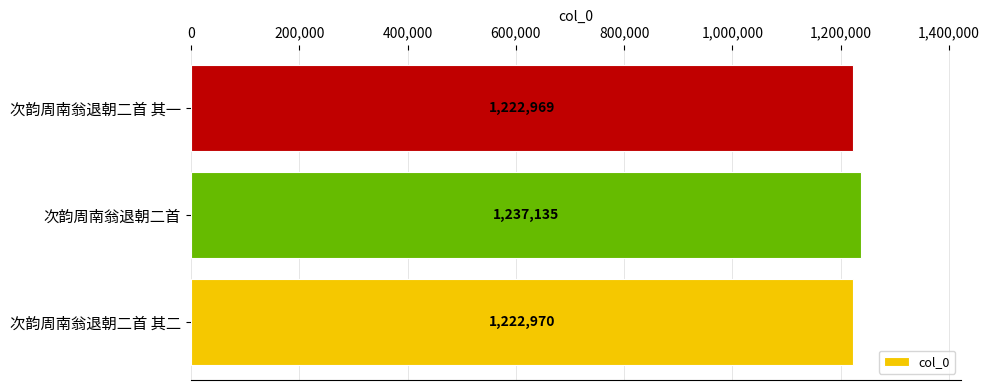

What is the greatest value displayed?

1237135